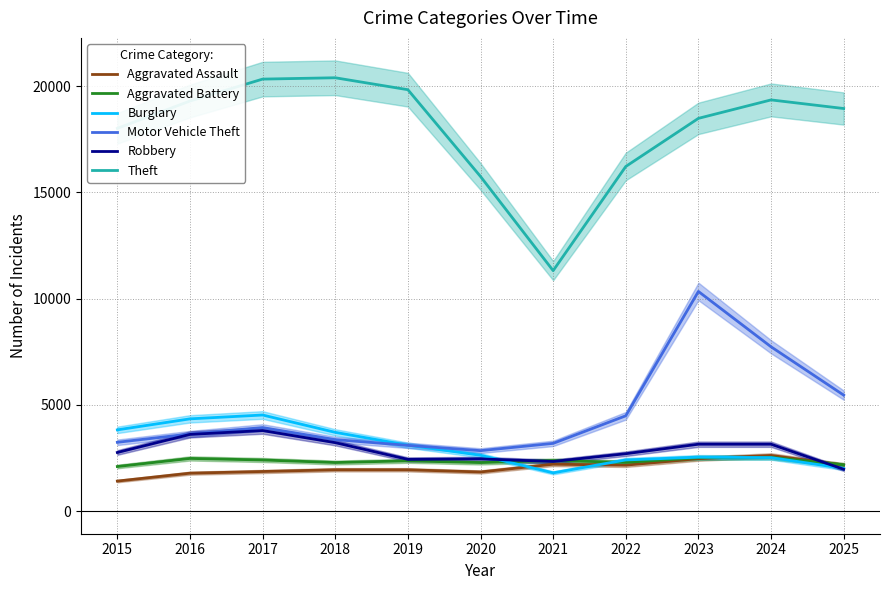

What is the sum of the Theft values at 2023 and 2022?

34700